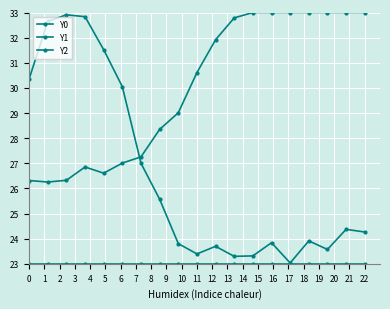

What is the smallest value displayed?

23.0